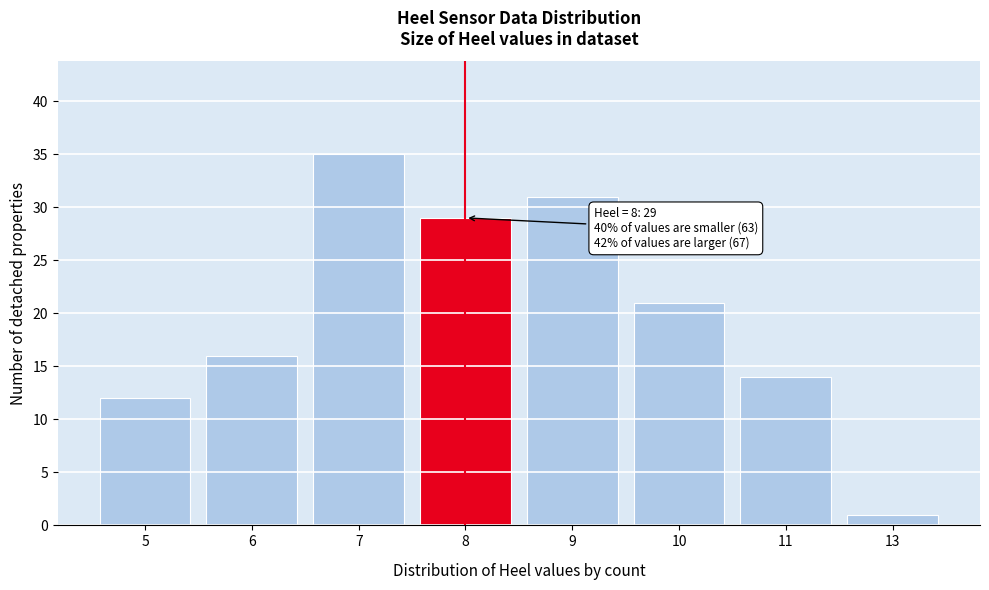

Reading left to right, transcribe all the data shown in this chart.

5=12	6=16	7=35	8=29	9=31	10=21	11=14	13=1